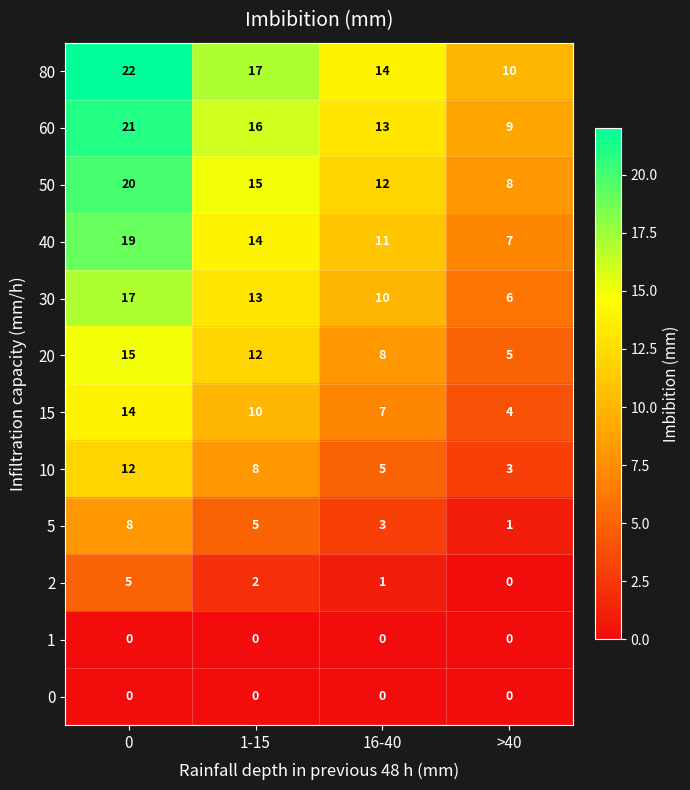

Count the 80 values in the range 14 to 22.

3